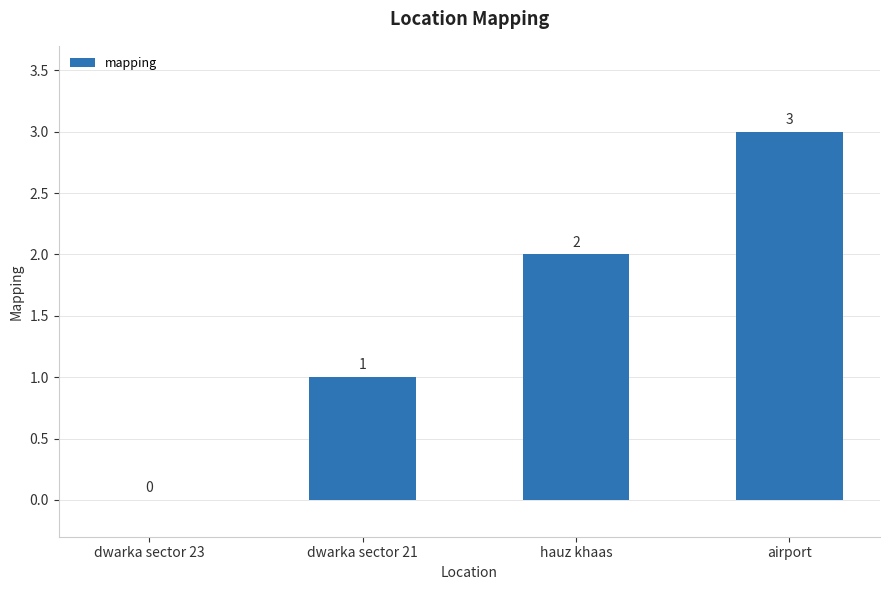

How many values are between 1 and 3?

3